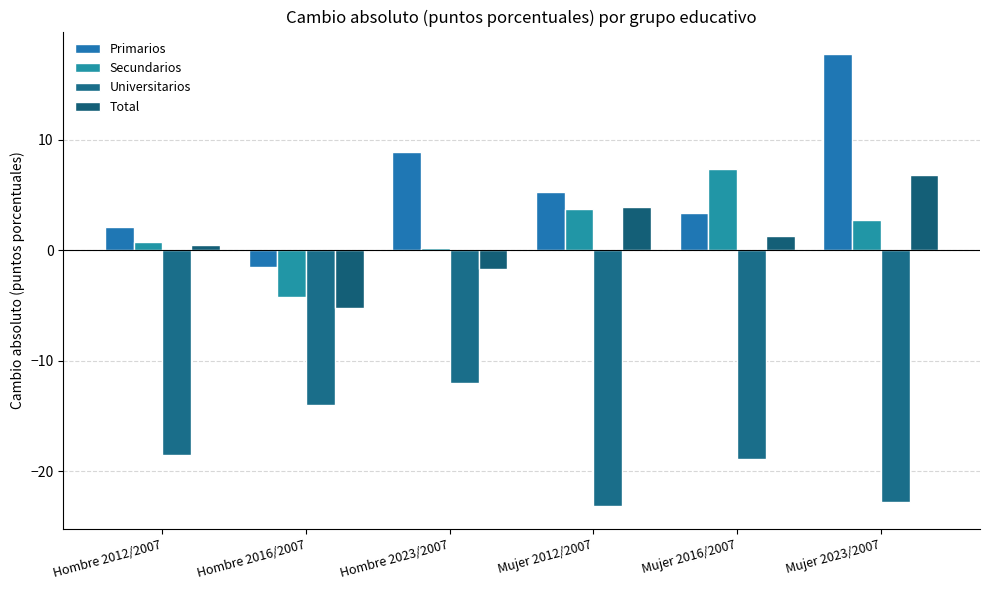

What is the lowest value of the Secundarios series?

-4.2